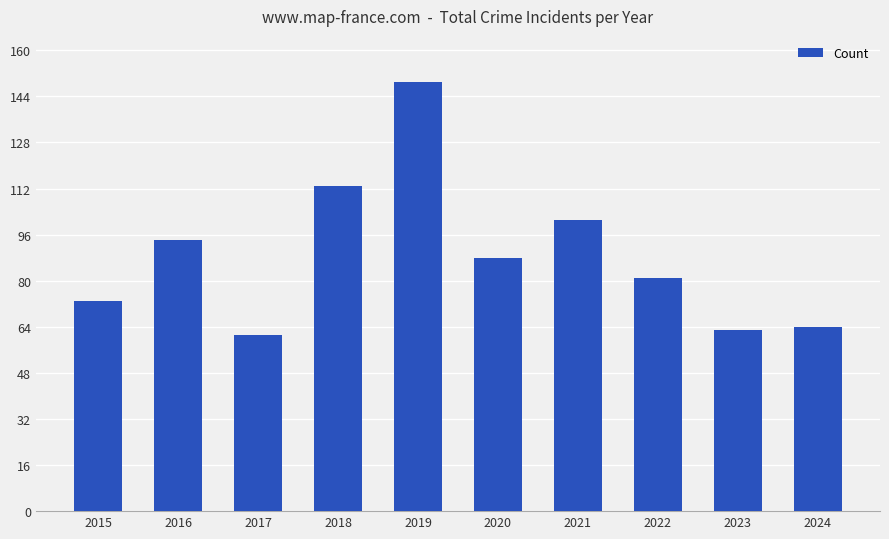

What is the value of the 8th bar from the left?

81